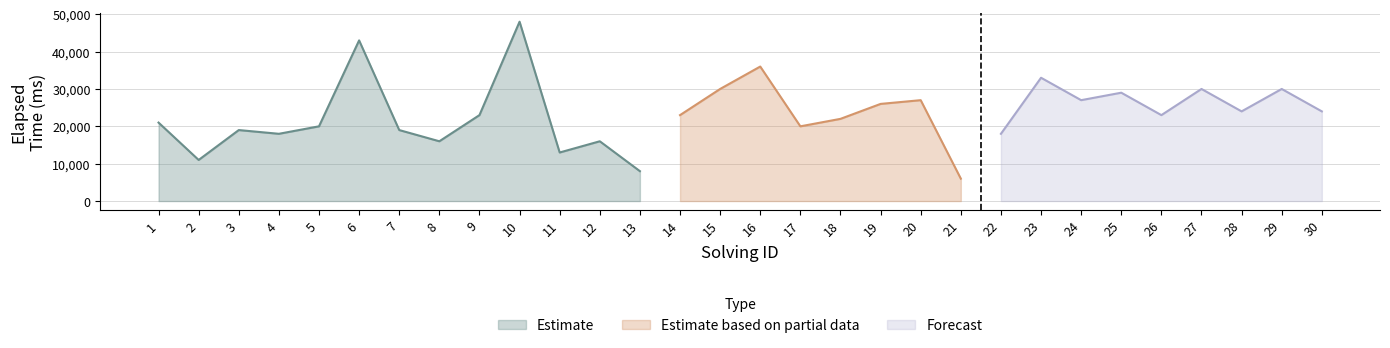

Does the chart have visible grid lines?

Yes